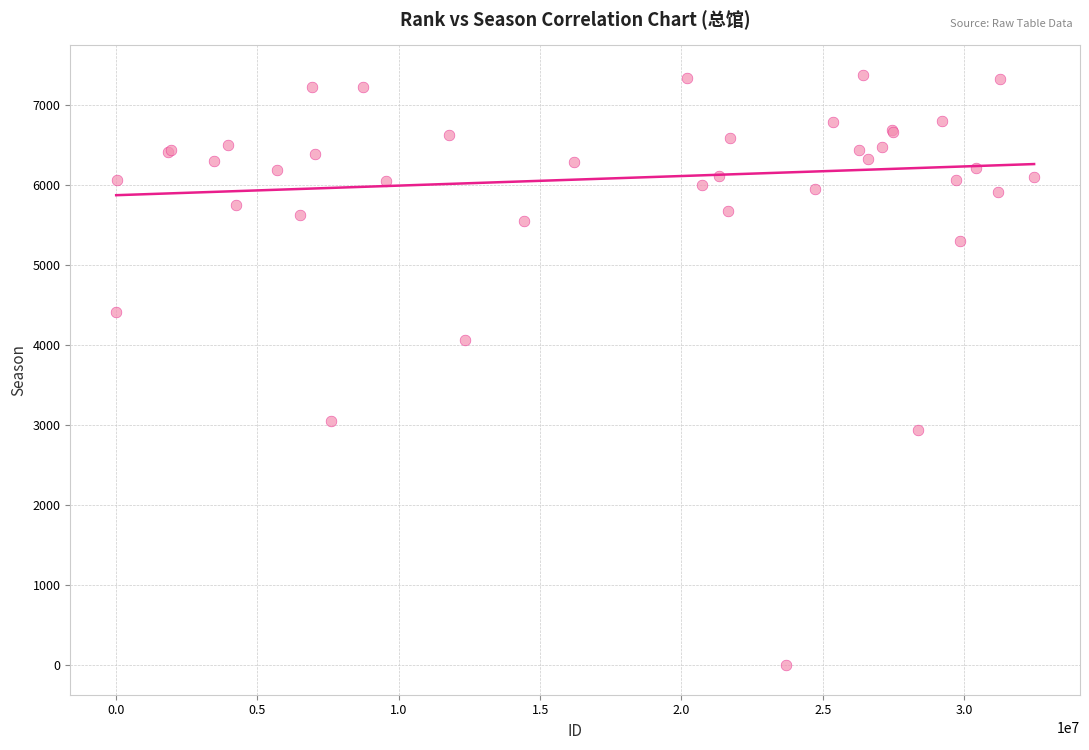

What Y value in the scatter plot is closest to 3687?

4056